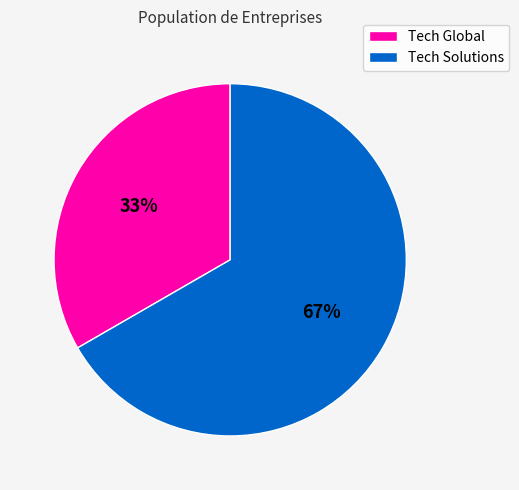

True or false: Tech Solutions accounts for 80% of the total.

False